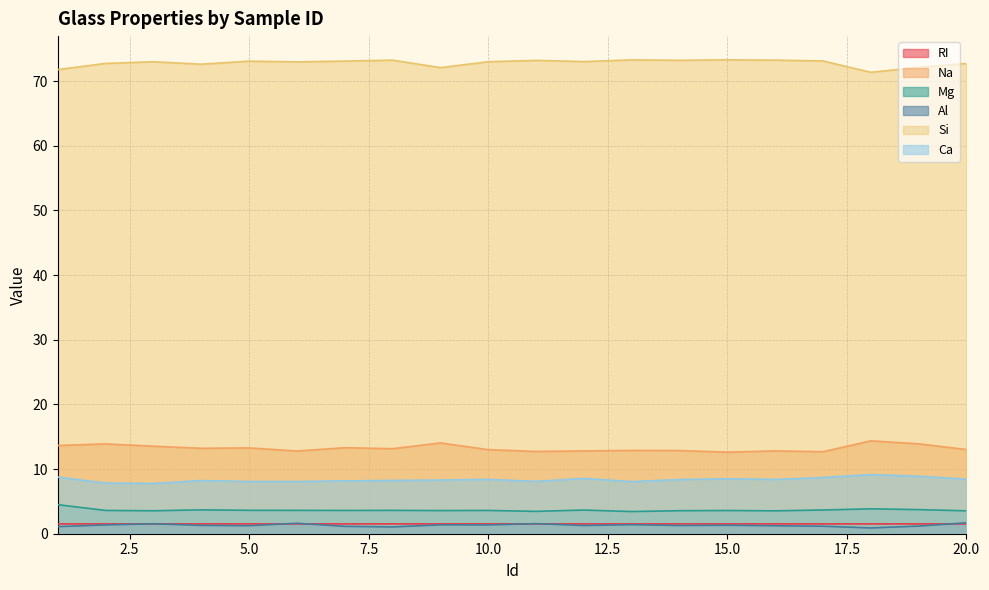

Which series has the largest total across all categories?

Si